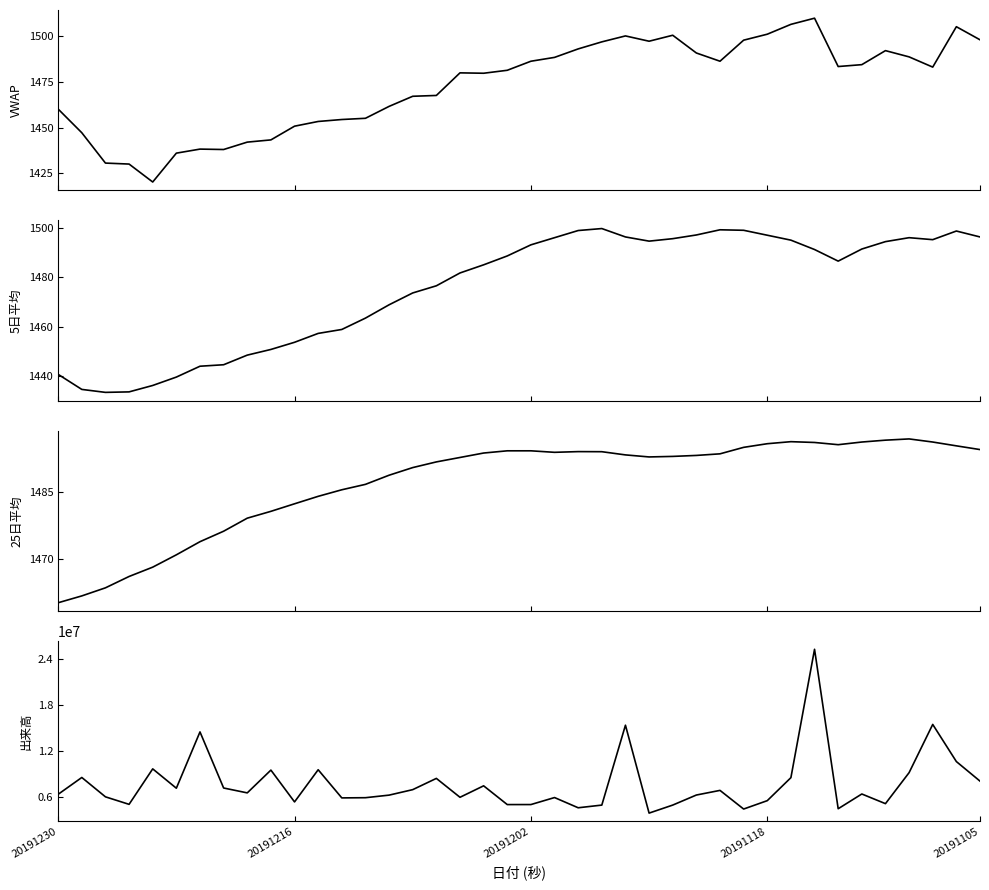

Rank the categories by 出来高 value from lowest to highest.

25, 29, 33, 22, 23, 26, 19, 20, 20191118, 35, 10, 30, 12, 13, 21, 17, 20191202, 14, 27, 20191230, 34, 8, 28, 15, 5, 7, 18, 39, 16, 31, 20191216, 36, 9, 11, 20191105, 38, 6, 24, 37, 32